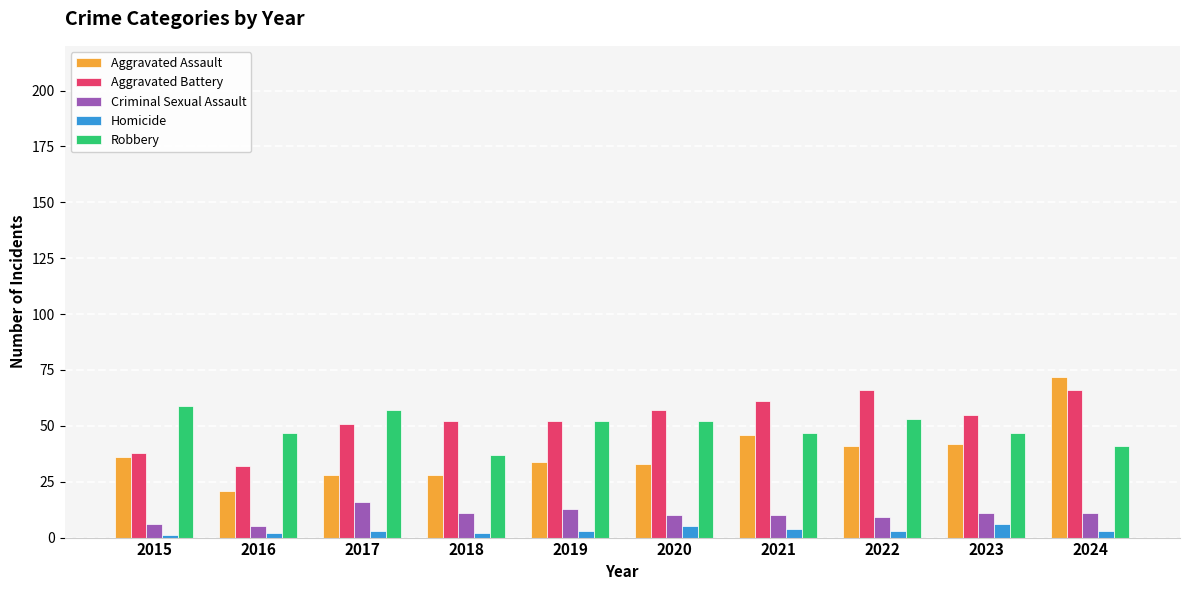

Count the number of categories in the chart.

10